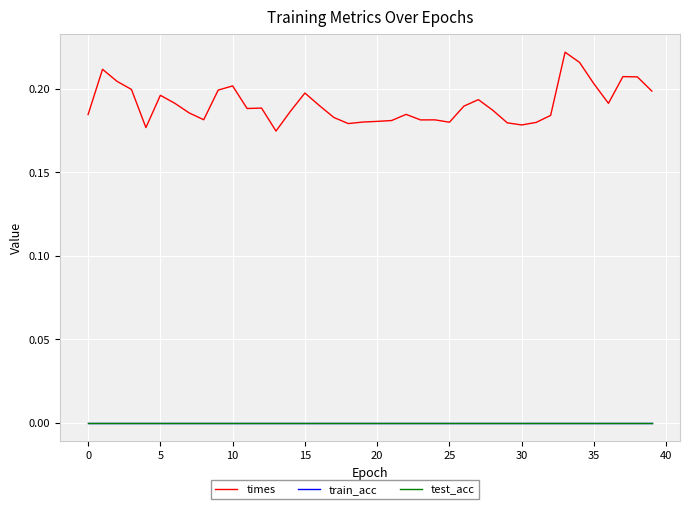

At which category does the chart reach its peak across all series?

33